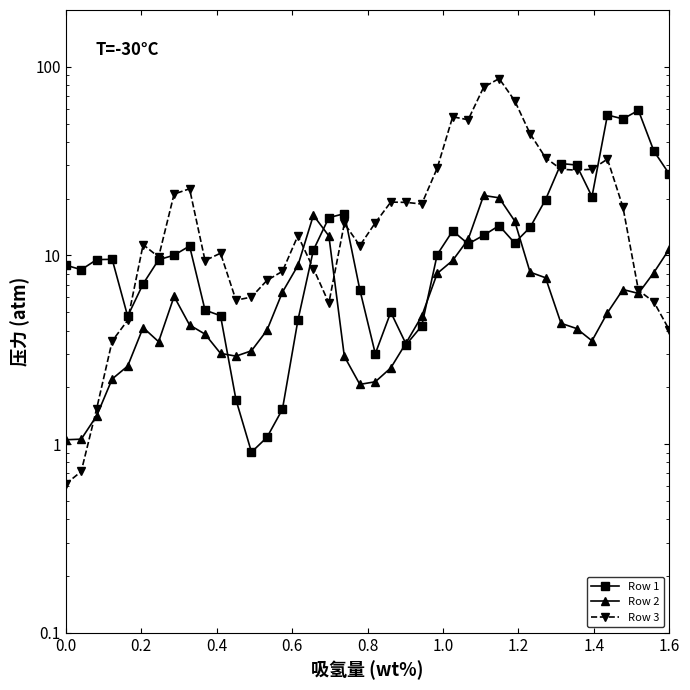

How many values in the Row 2 series exceed 4?

24